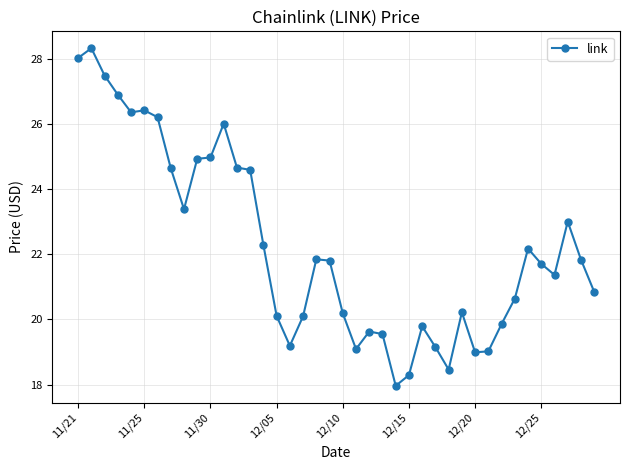

What is the sum of all values?

890.2